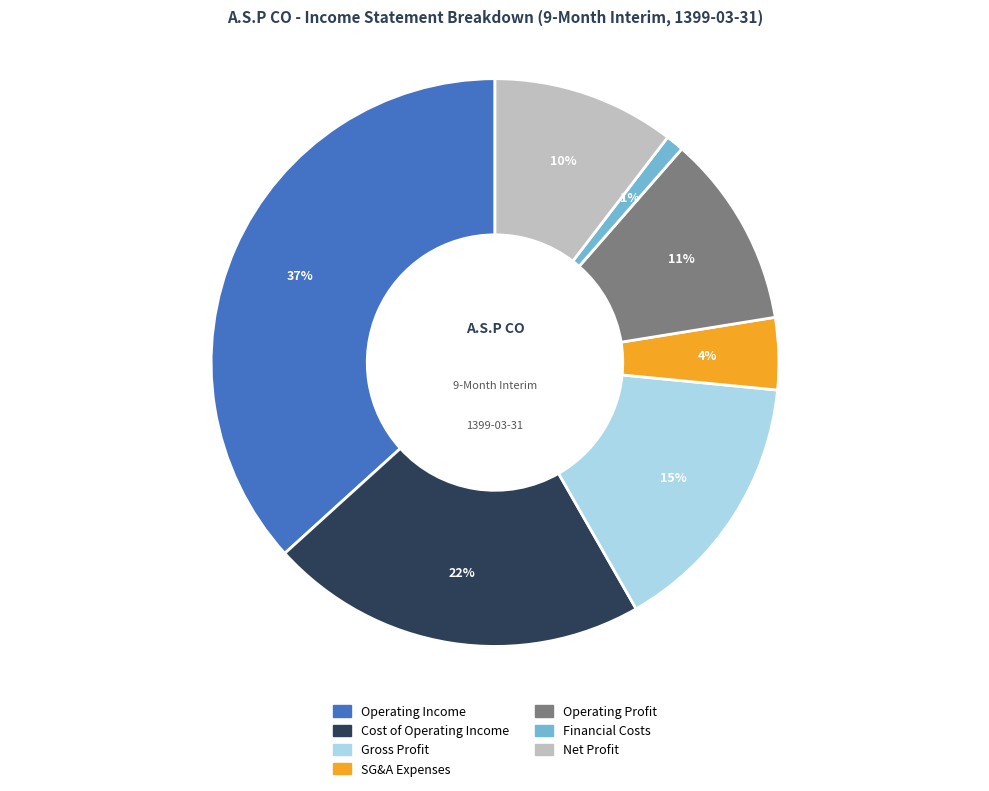

Which slice is the smallest?

Financial Costs